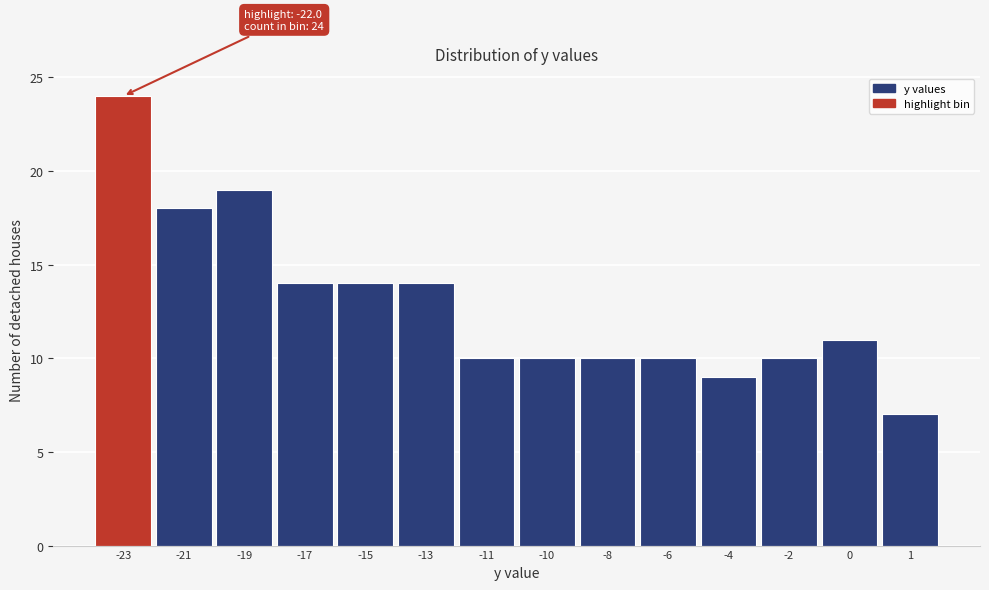

Reading left to right, transcribe all the data shown in this chart.

24	18	19	14	14	14	10	10	10	10	9	10	11	7